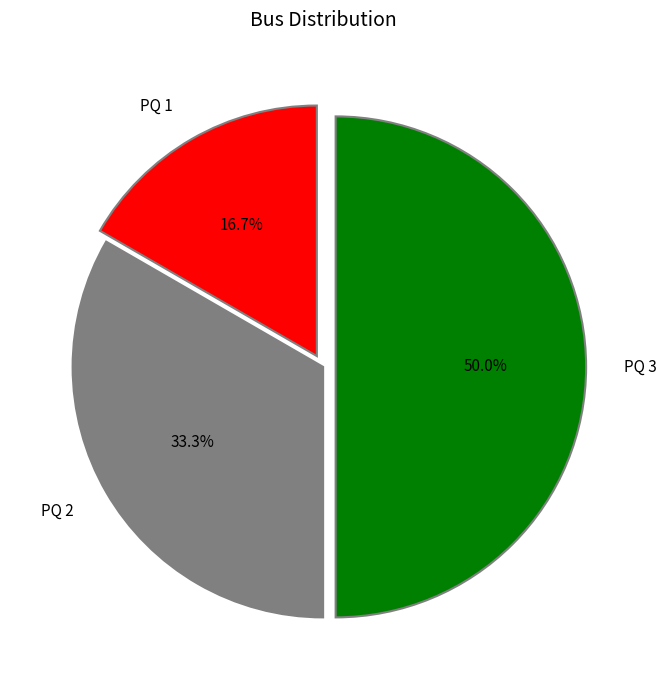

True or false: PQ 3 accounts for 50% of the total.

True